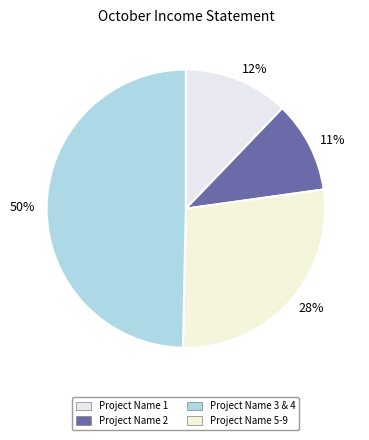

Do 50% and 11% together represent more than half of the pie?

Yes